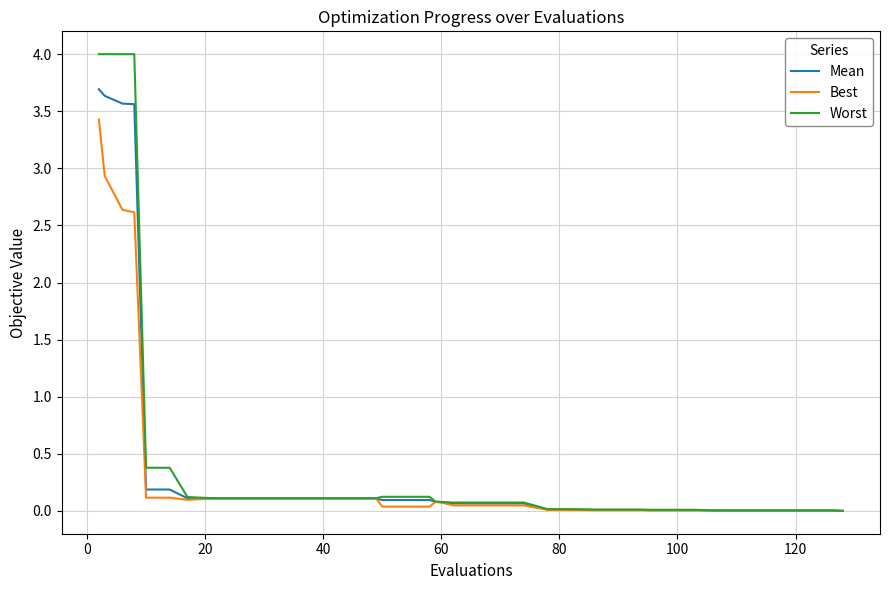

How many categories are shown in the chart?

40